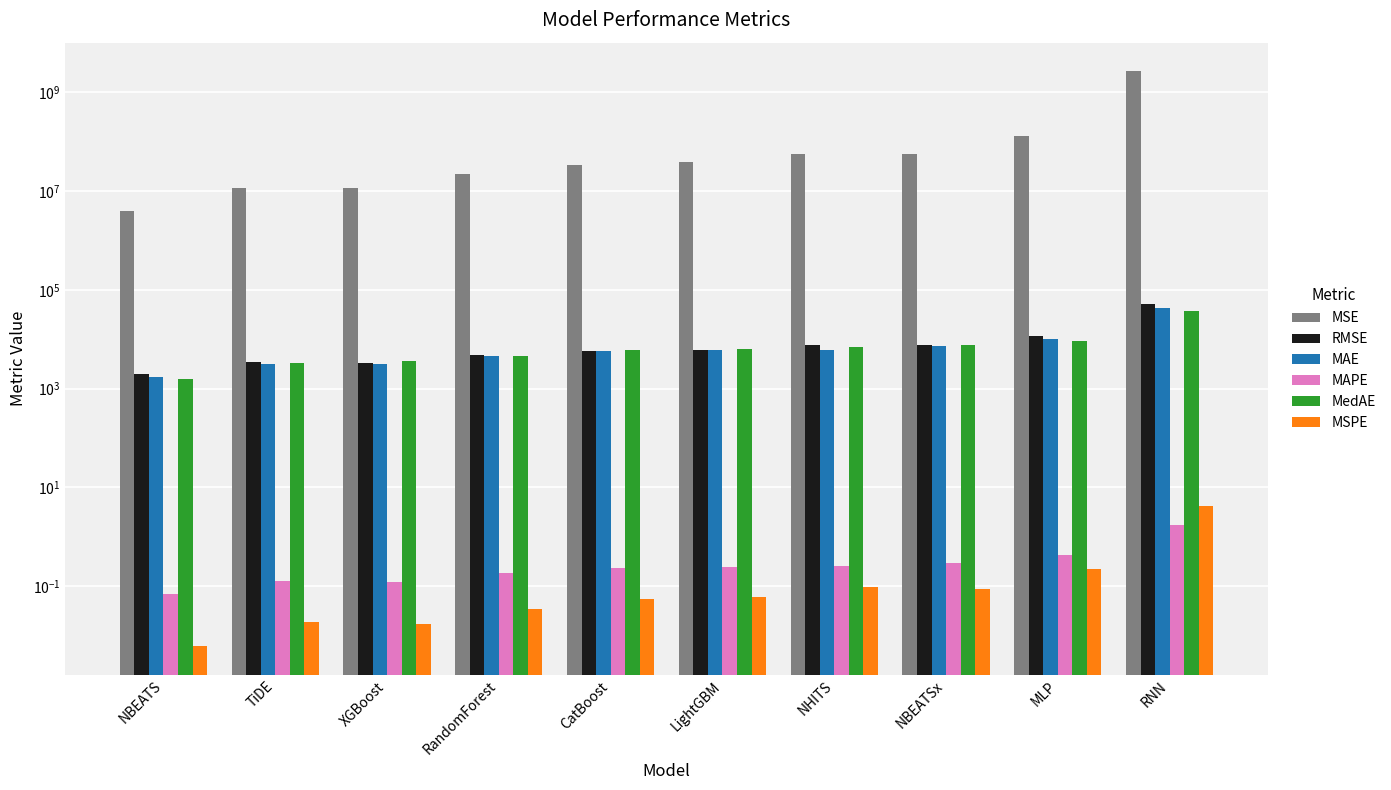

Which series has the largest range (max minus min)?

MSE